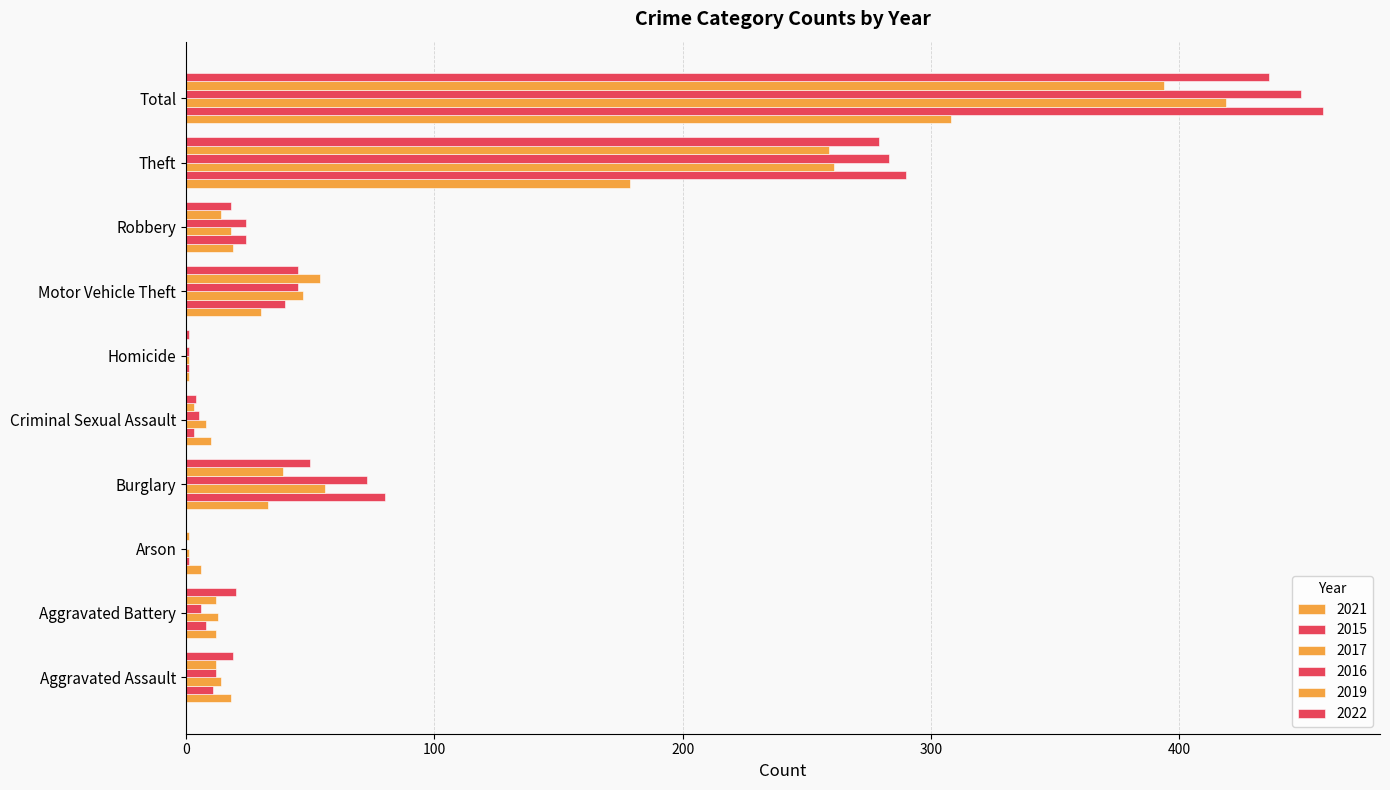

How many series are shown in this chart?

6